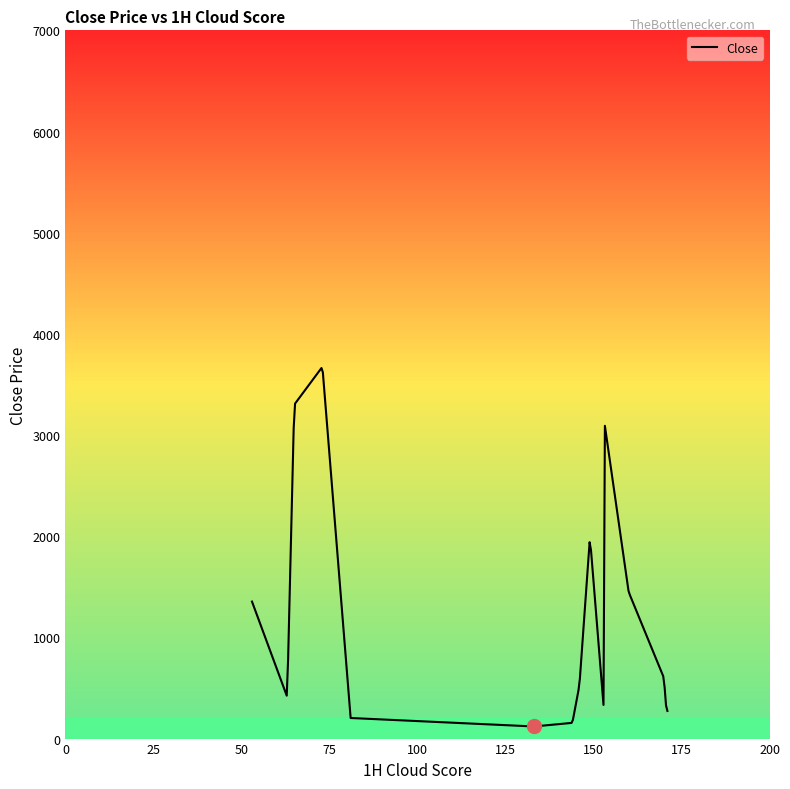

What is the difference between the maximum and minimum values?

3542.8